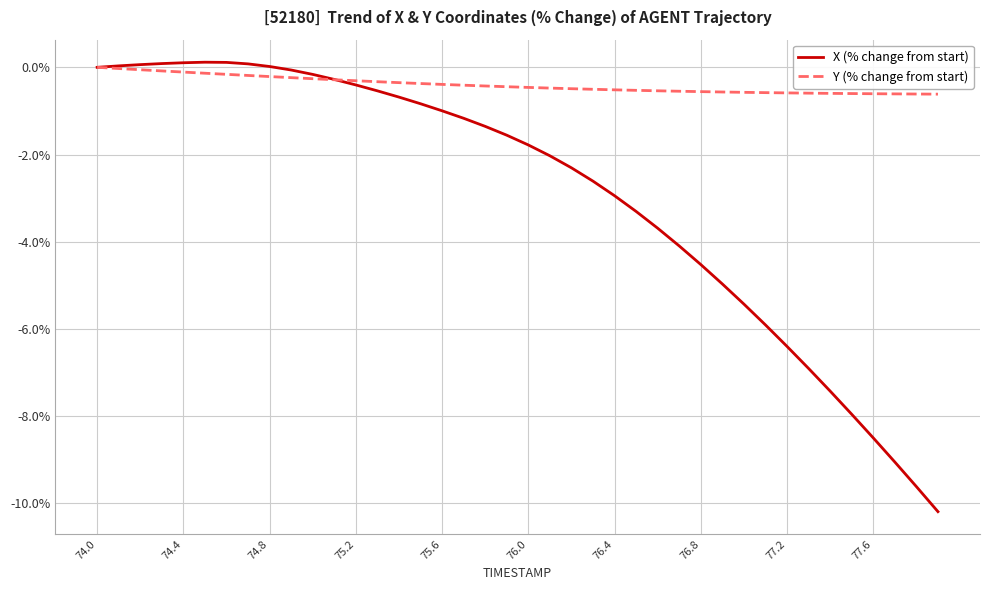

What is the minimum value shown in the chart?

-10.2